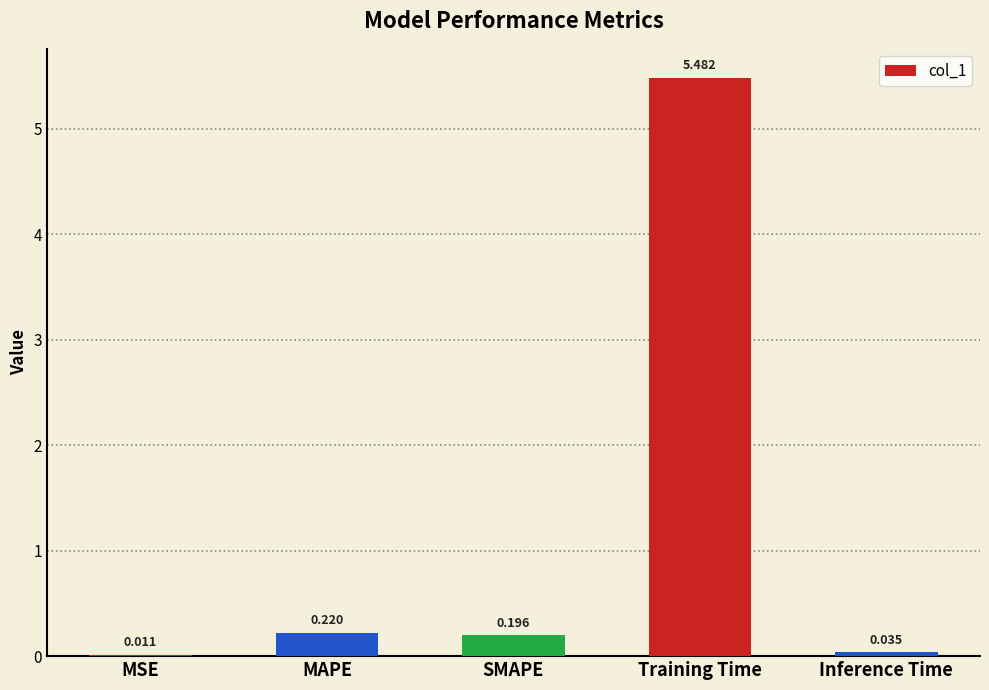

Which label corresponds to the largest value in the chart?

Training Time